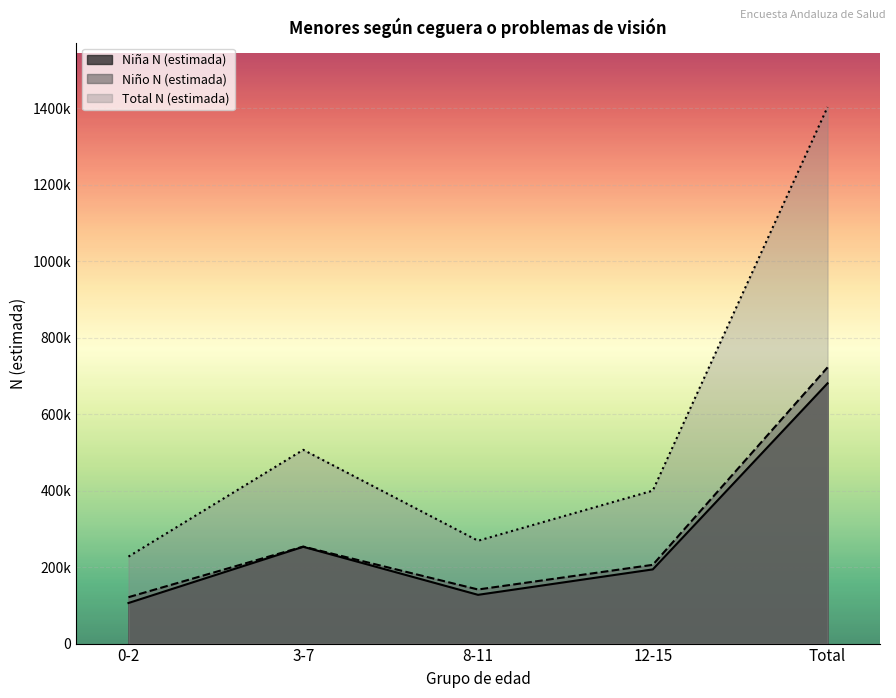

True or false: Niña N (estimada) has more than 0 interior local peaks.

True